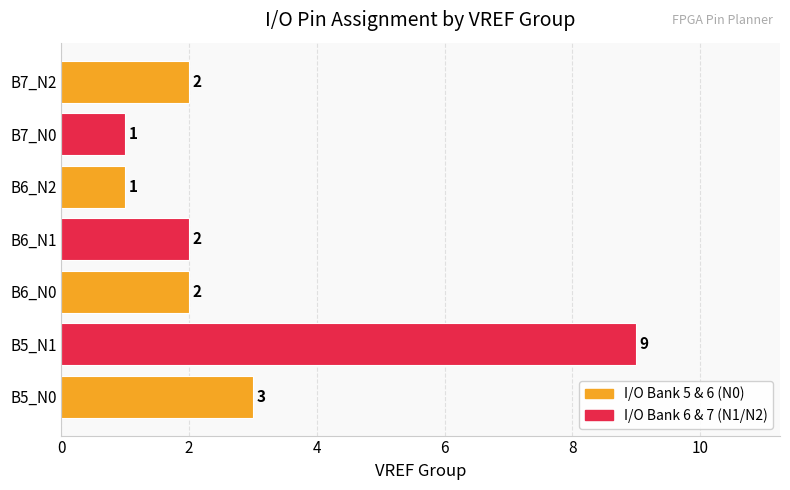

The chart shows a value of 2 at B6_N1. True or false?

True